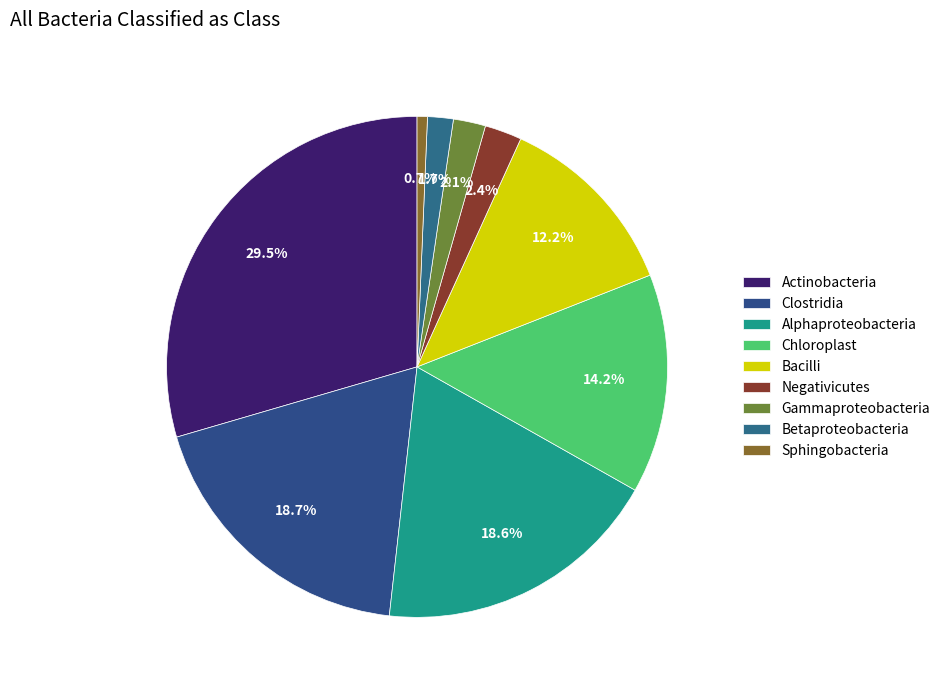

Which category has the smallest portion of the pie?

Sphingobacteria